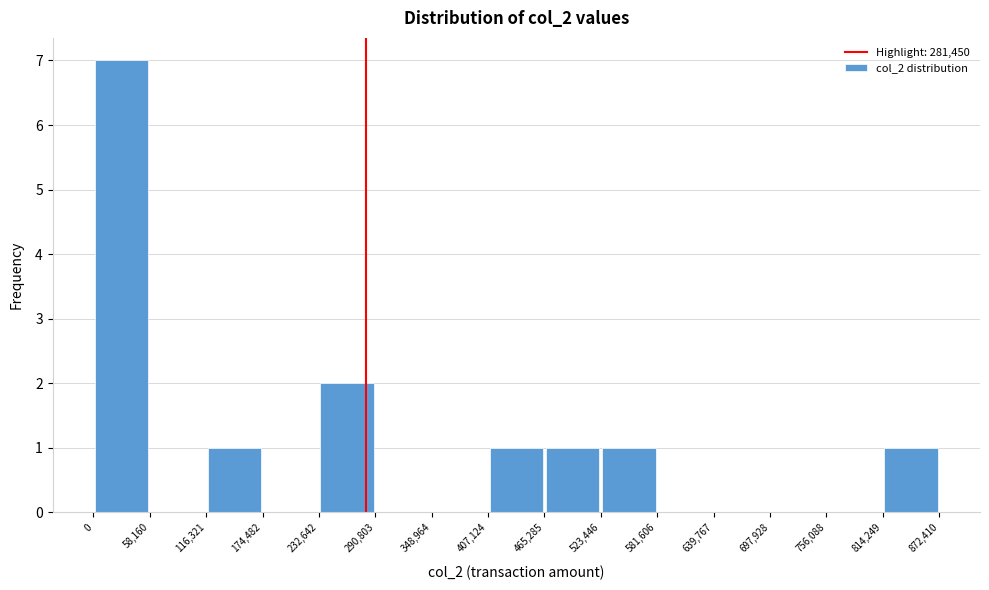

Reading left to right, transcribe this chart: for each bar, give the range it covers on the x-axis and its height. The values are not printed on the chart, so give them approximately, as read against the axis.

0 to 58,160: 7
58,160 to 116,321: 0
116,321 to 174,482: 1
174,482 to 232,642: 0
232,642 to 290,803: 2
290,803 to 348,964: 0
348,964 to 407,124: 0
407,124 to 465,285: 1
465,285 to 523,446: 1
523,446 to 581,606: 1
581,606 to 639,767: 0
639,767 to 697,928: 0
697,928 to 756,088: 0
756,088 to 814,249: 0
814,249 to 872,410: 1